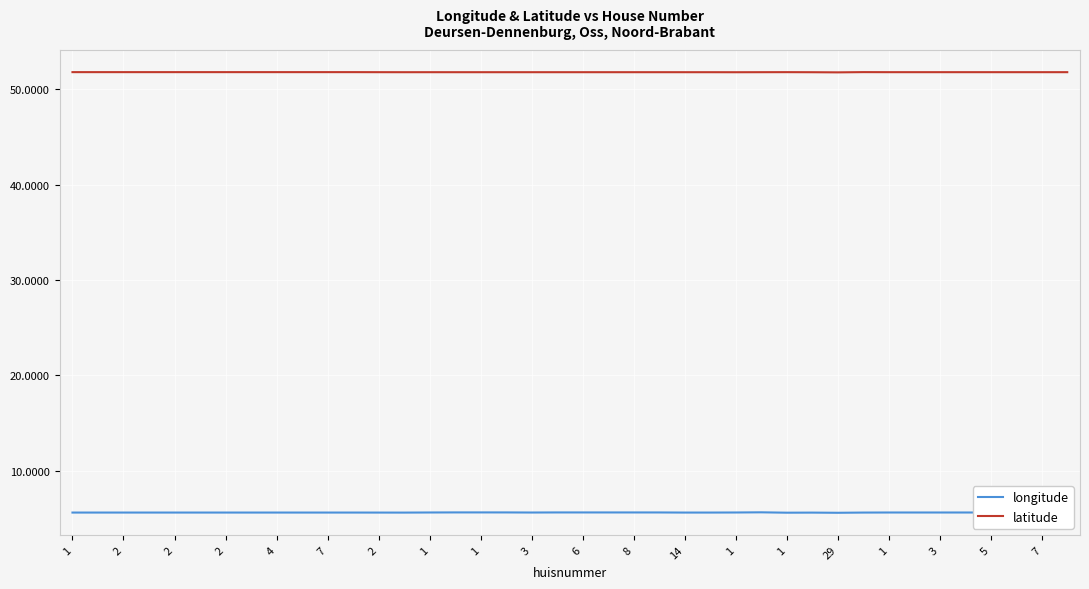

Reading right to left, list all the values displayed in this chart.

longitude: 5.6	5.6	5.6	5.6	5.6	5.6	5.6	5.6	5.6	5.6	5.6	5.6	5.6	5.6	5.6	5.6	5.6	5.6	5.6	5.6	5.6	5.6	5.6	5.6	5.6	5.6	5.6	5.6	5.6	5.6	5.6	5.6	5.6	5.6	5.6	5.6	5.6	5.6	5.6	5.6
latitude: 51.8	51.8	51.8	51.8	51.8	51.8	51.8	51.8	51.8	51.8	51.8	51.8	51.8	51.8	51.8	51.8	51.8	51.8	51.8	51.8	51.8	51.8	51.8	51.8	51.8	51.8	51.8	51.8	51.8	51.8	51.8	51.8	51.8	51.8	51.8	51.8	51.8	51.8	51.8	51.8